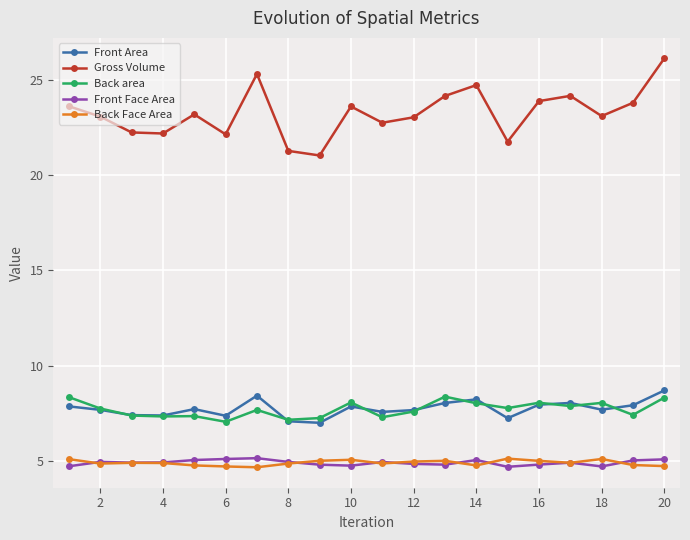

True or false: Back area has more than 2 interior local peaks.

True